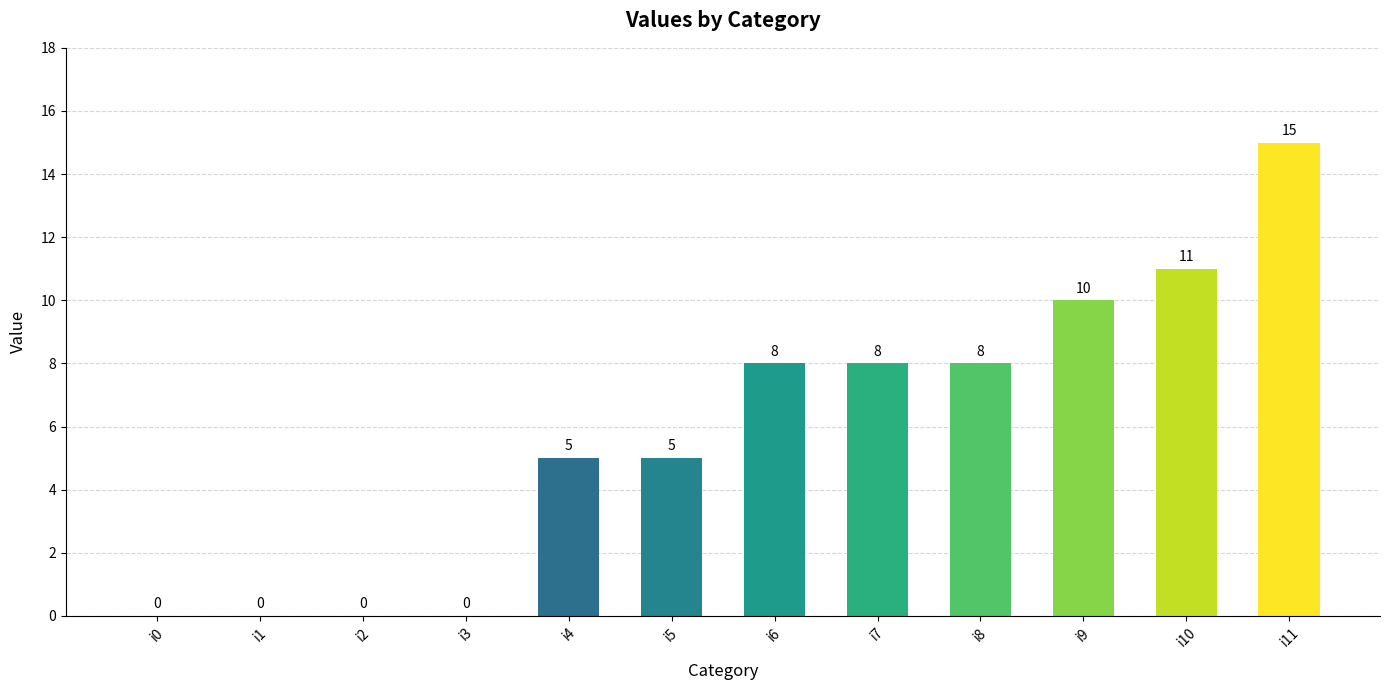

How many data points does each series have?

12